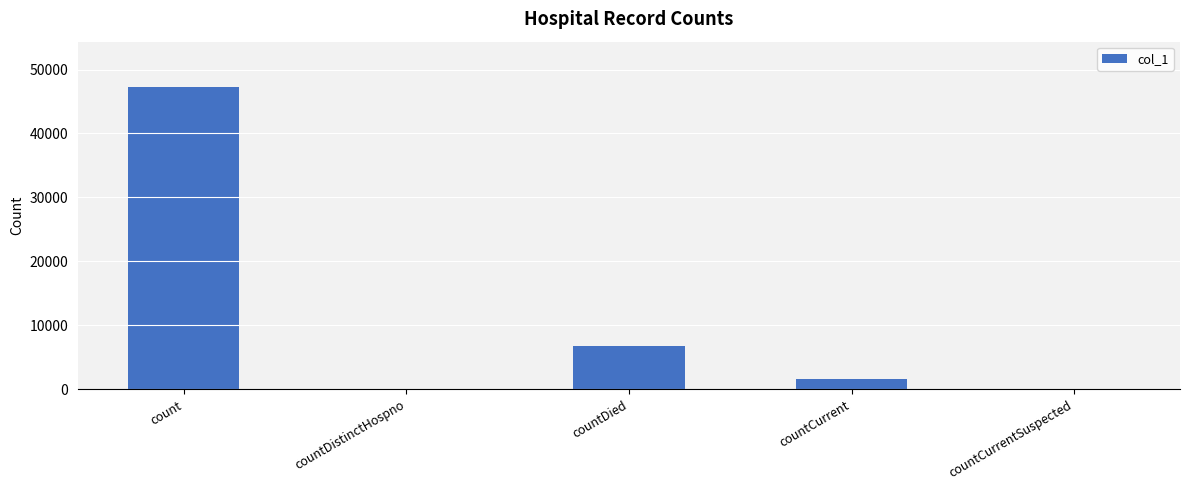

At which label is the value closest to 23632?

countDied